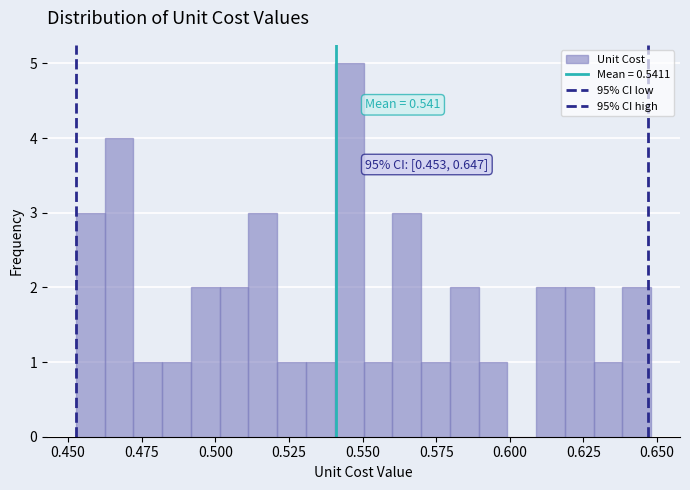

Read against the x-axis, roughly where is the centre of the tallest bar?

0.545